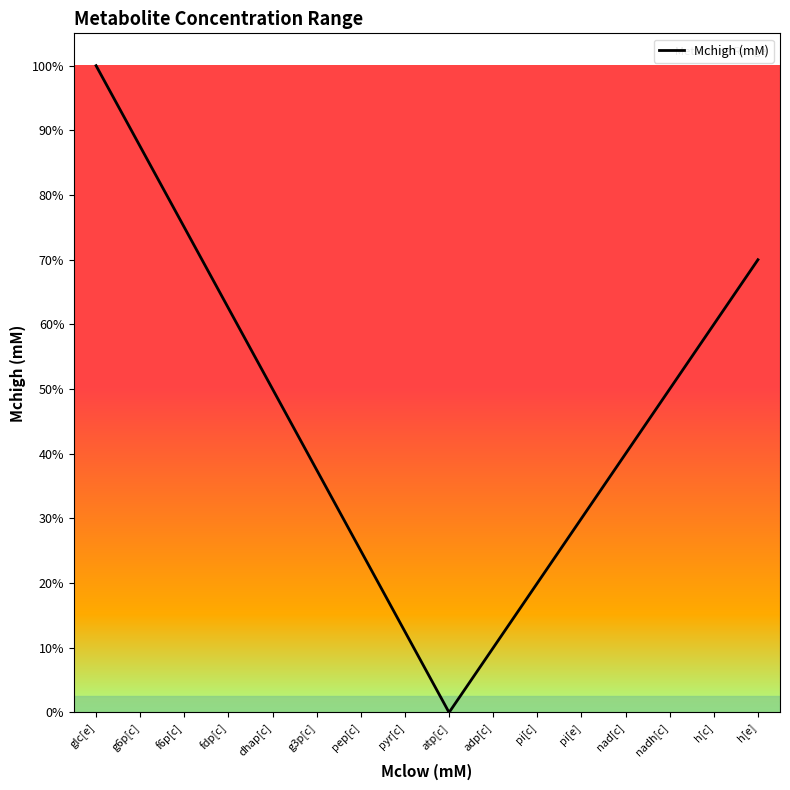

Is it true that the value at adp[c] is 2.8?

False